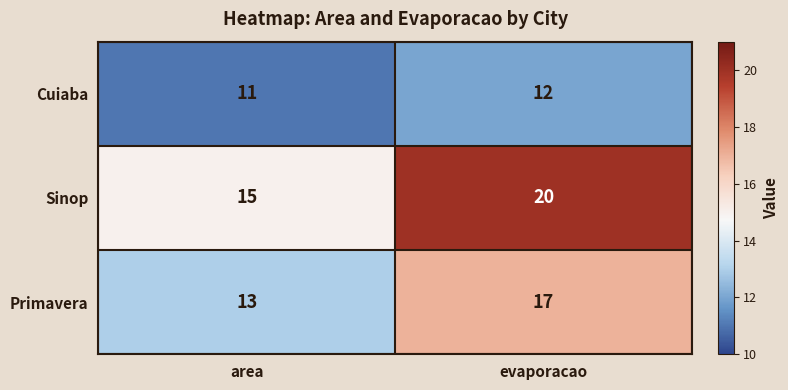

At which category is the sum across all series the highest?

evaporacao